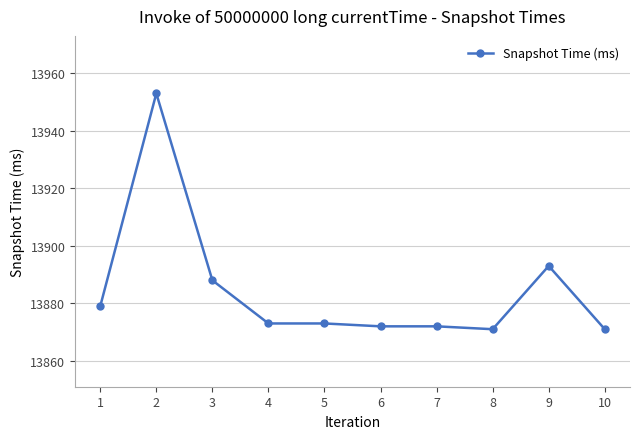

Reading left to right, extract all data points from this chart.

13879	13953	13888	13873	13873	13872	13872	13871	13893	13871